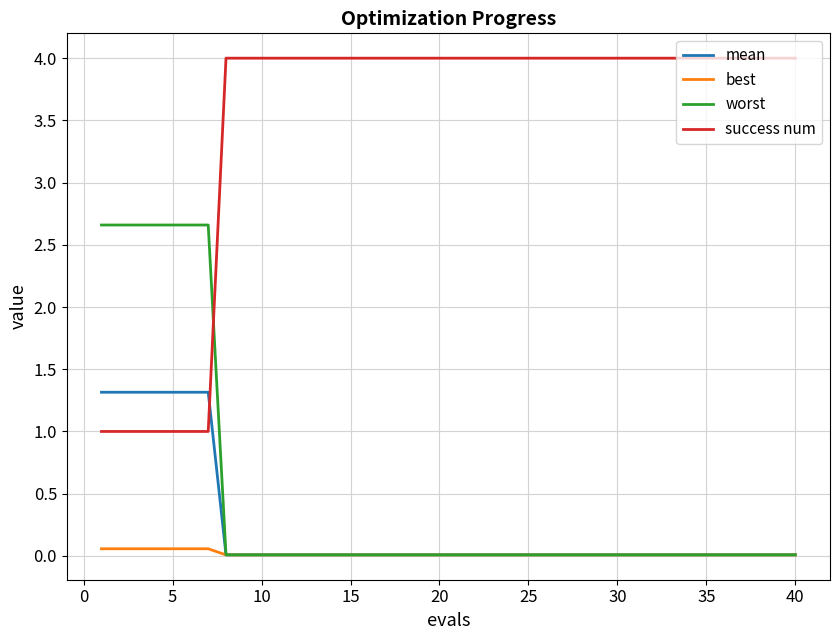

What is the maximum value shown in the chart?

4.0